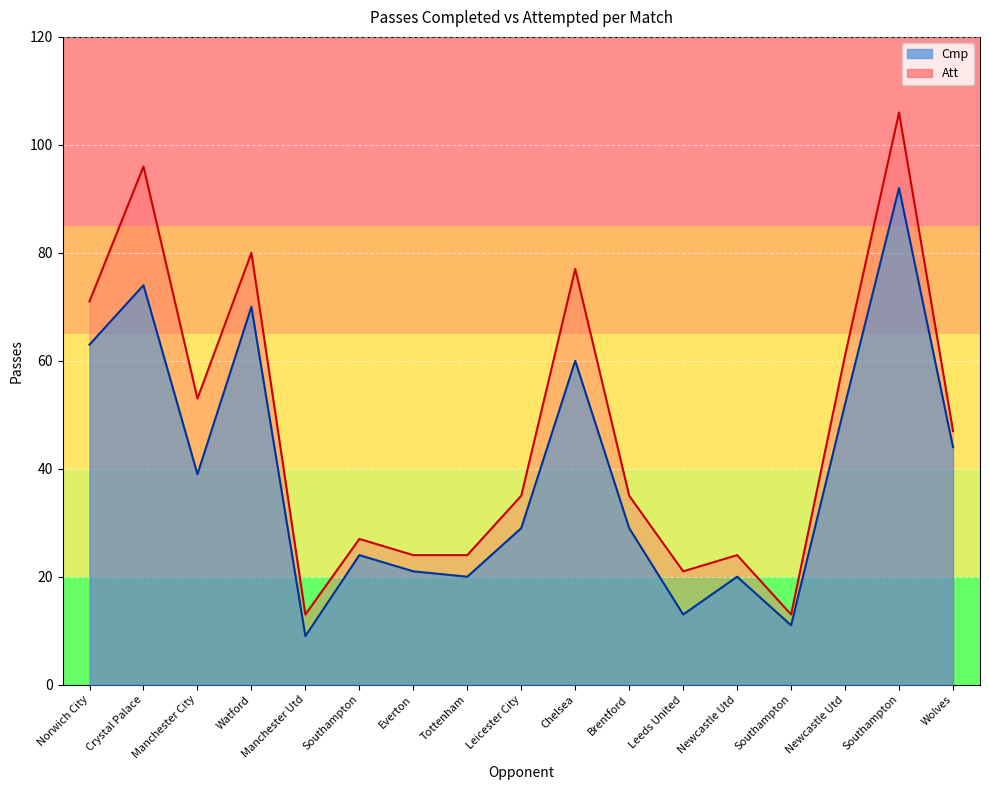

Reading right to left, what are all the values shown in this chart?

Cmp: 44	92	52	11	20	13	29	60	29	20	21	24	9	70	39	74	63
Att: 47	106	61	13	24	21	35	77	35	24	24	27	13	80	53	96	71